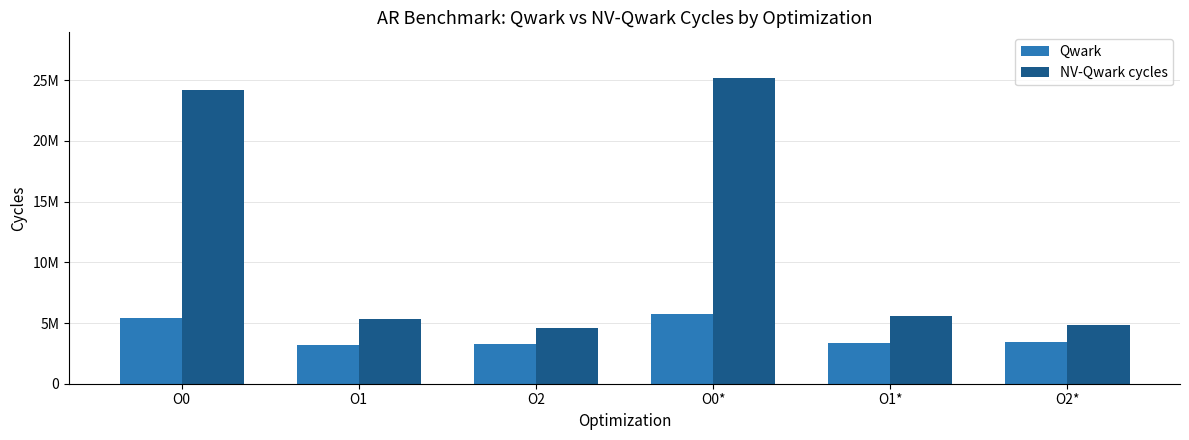

What are all the series names shown in the legend?

Qwark, NV-Qwark cycles